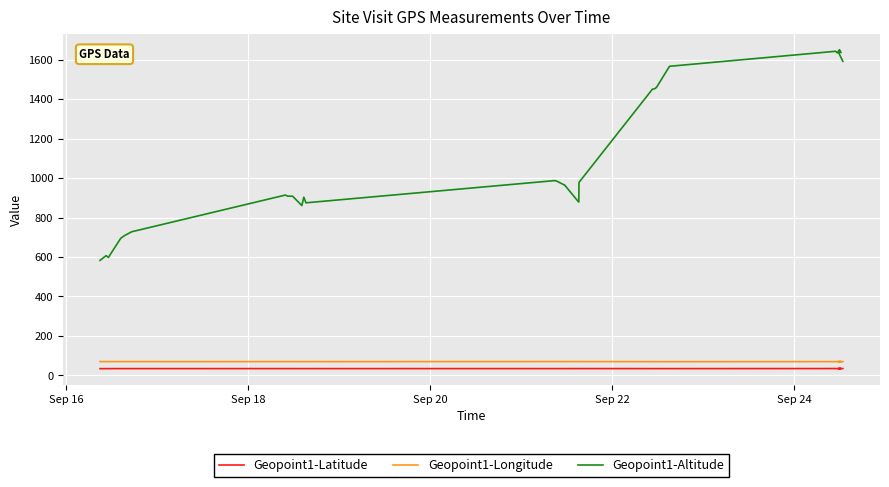

What is the value of the Geopoint1-Altitude point at the 3rd from the left?

597.9